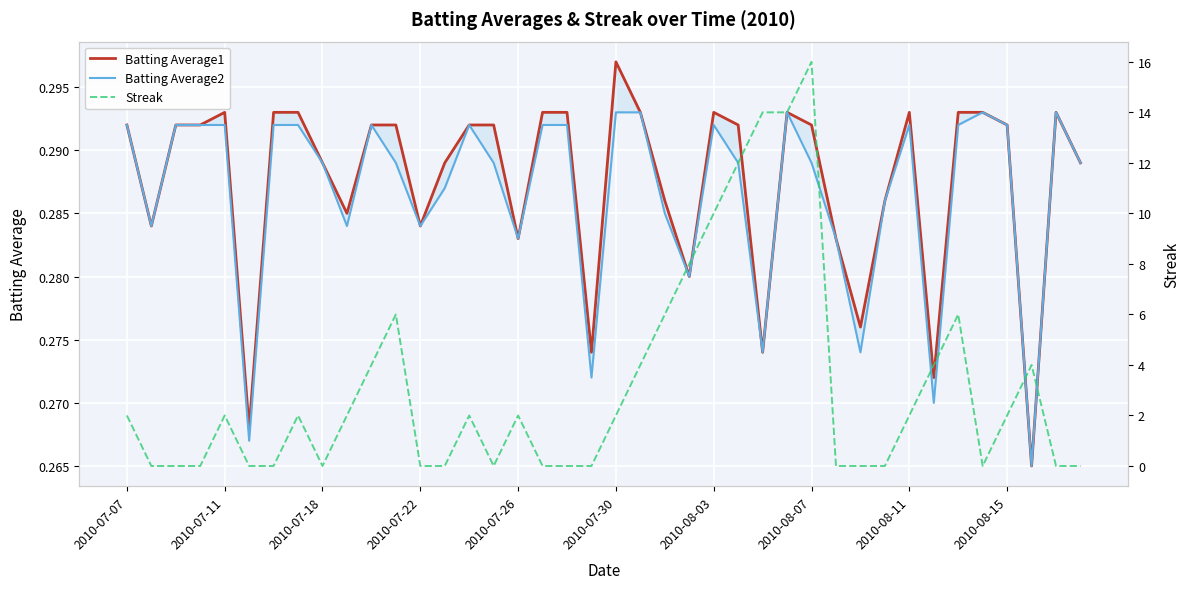

Is this an area chart (filled region under the line)?

No